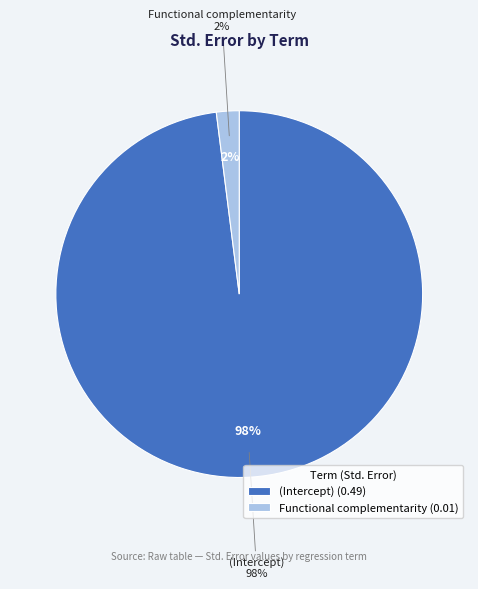

To the nearest percent, what percentage of the pie is (Intercept)?

98%